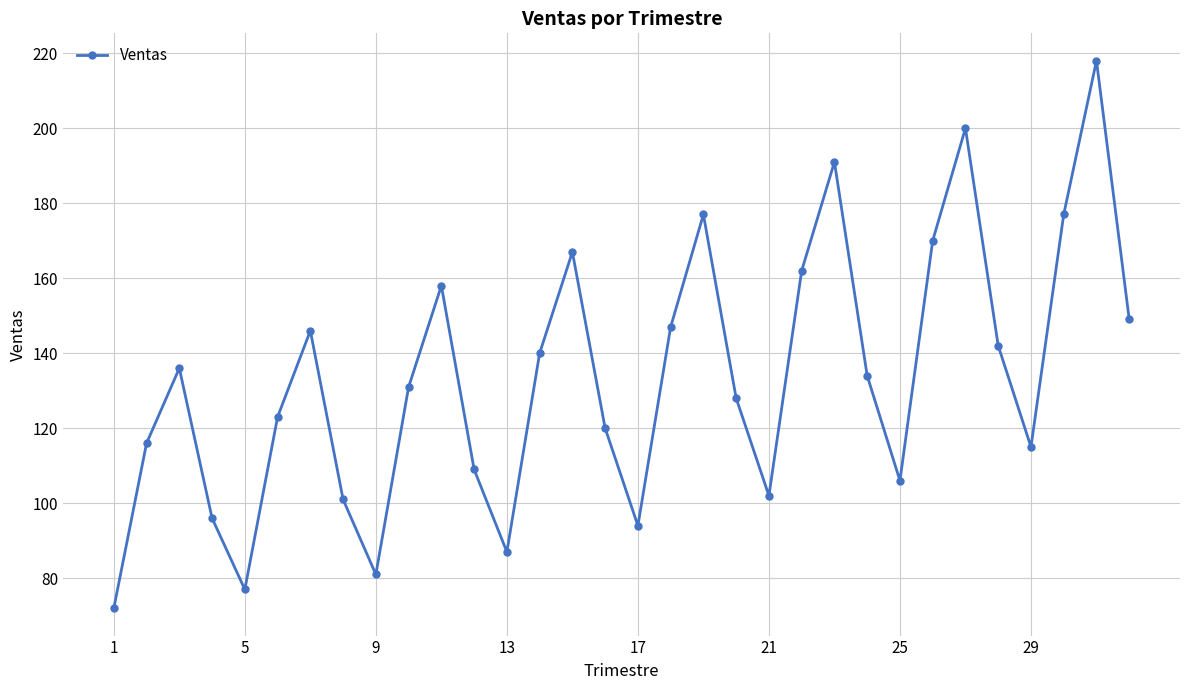

What is the difference between the maximum and minimum values?

146